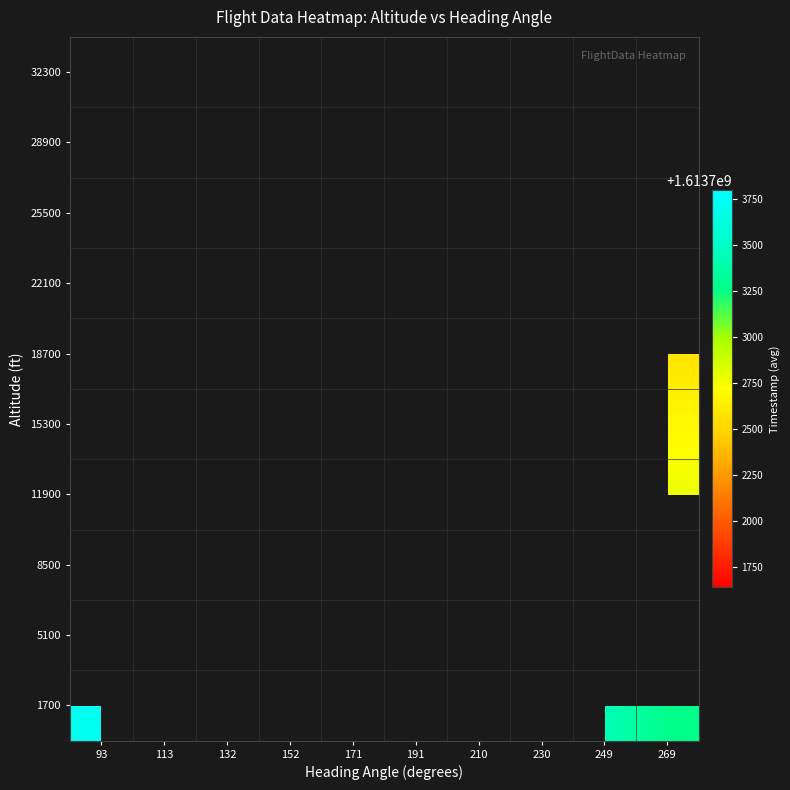

What is the minimum value shown in the chart?

1613701639.3